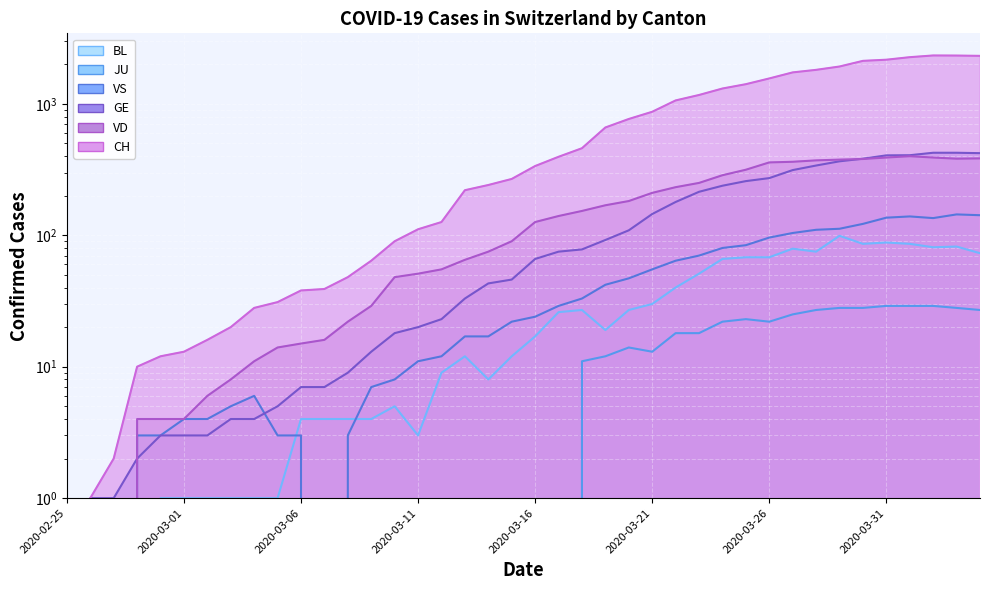

In VS, how many points are lower than both neighbors (excluding endpoints)?

2